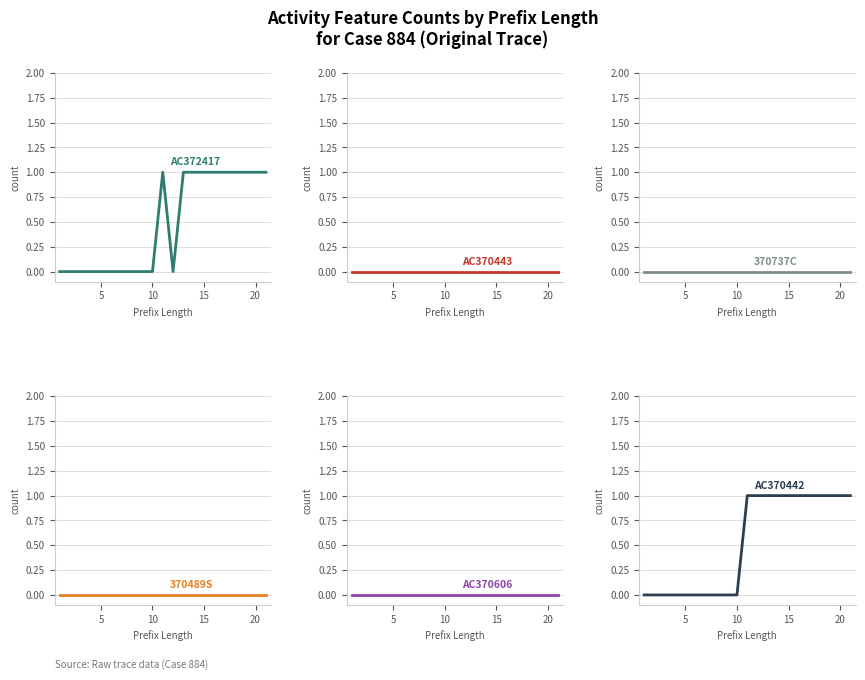

Count the number of categories in the chart.

21